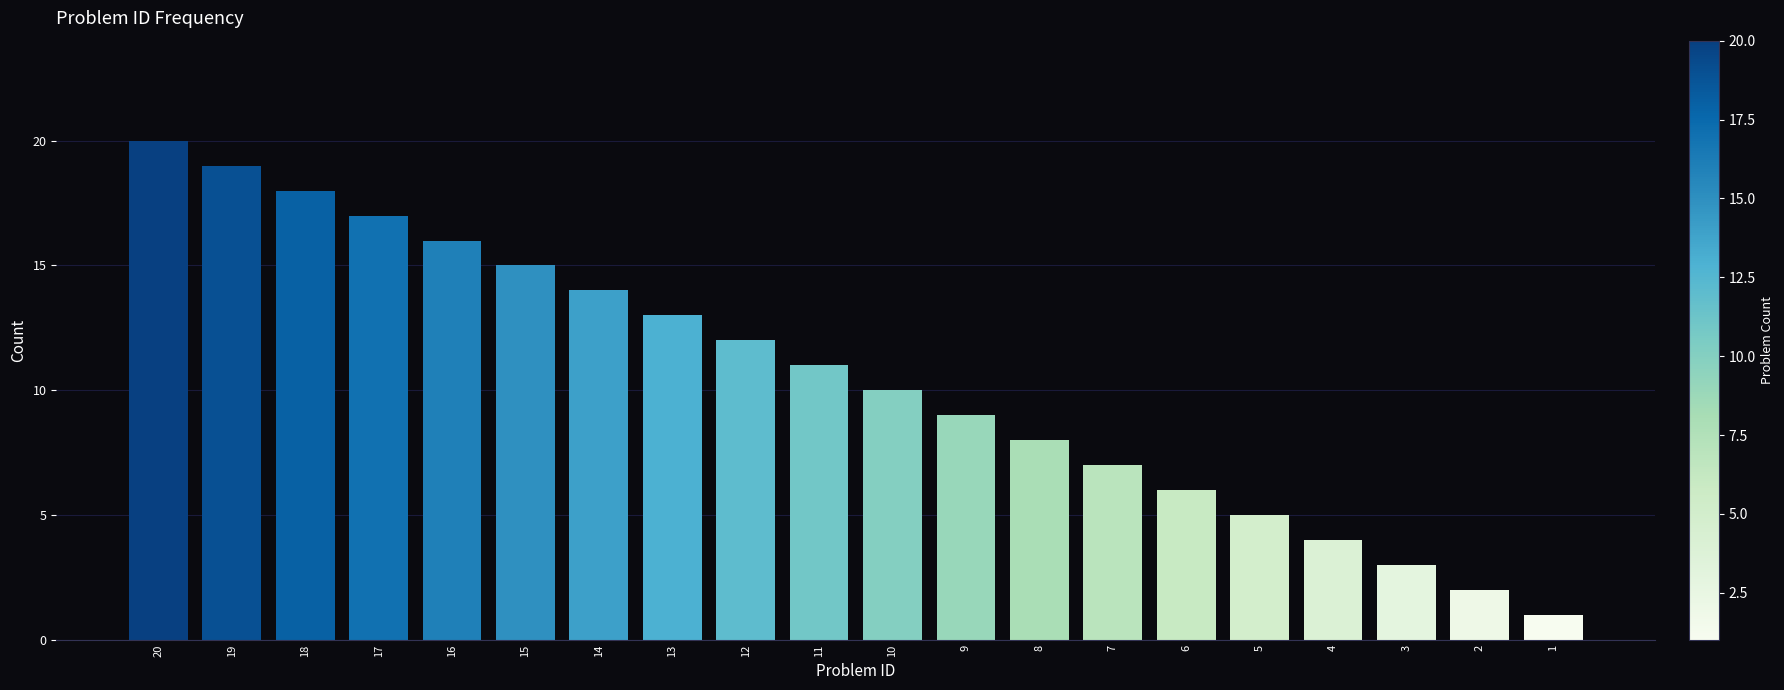

Reading right to left, extract all data points from this chart.

1=1	2=2	3=3	4=4	5=5	6=6	7=7	8=8	9=9	10=10	11=11	12=12	13=13	14=14	15=15	16=16	17=17	18=18	19=19	20=20